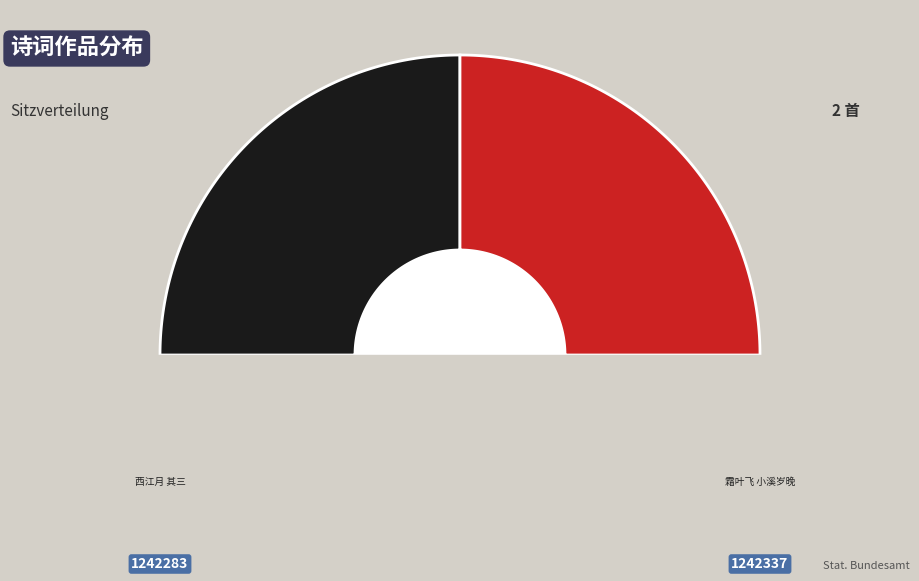

Do 西江月 其三 酒阑，与南金徜徉村巷，各信意小述 and 霜叶飞 小溪岁晚，与南金夜坐分韵 together represent more than half of the pie?

Yes